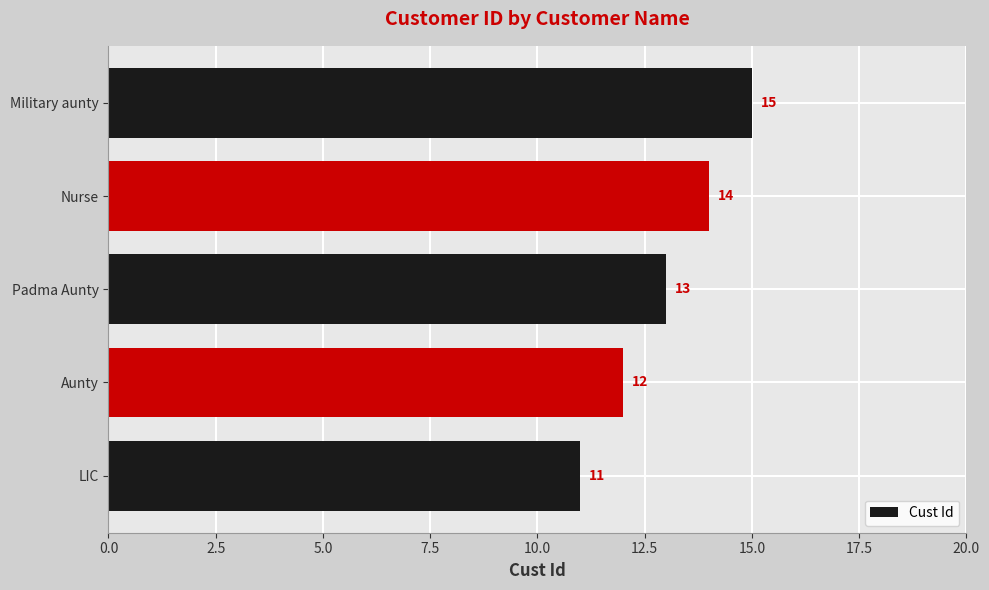

What is the ratio of the value at Aunty to the value at Padma Aunty?

0.9